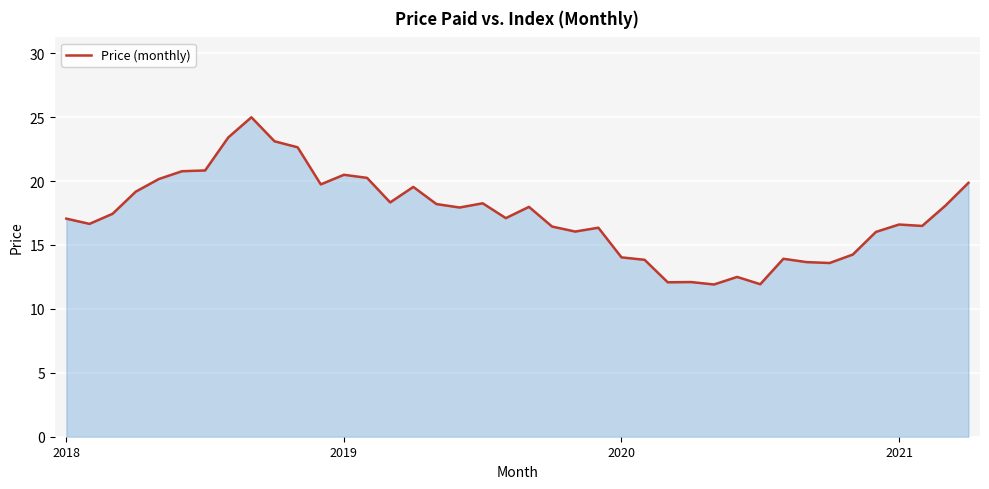

What is the minimum value shown in the chart?

11.9